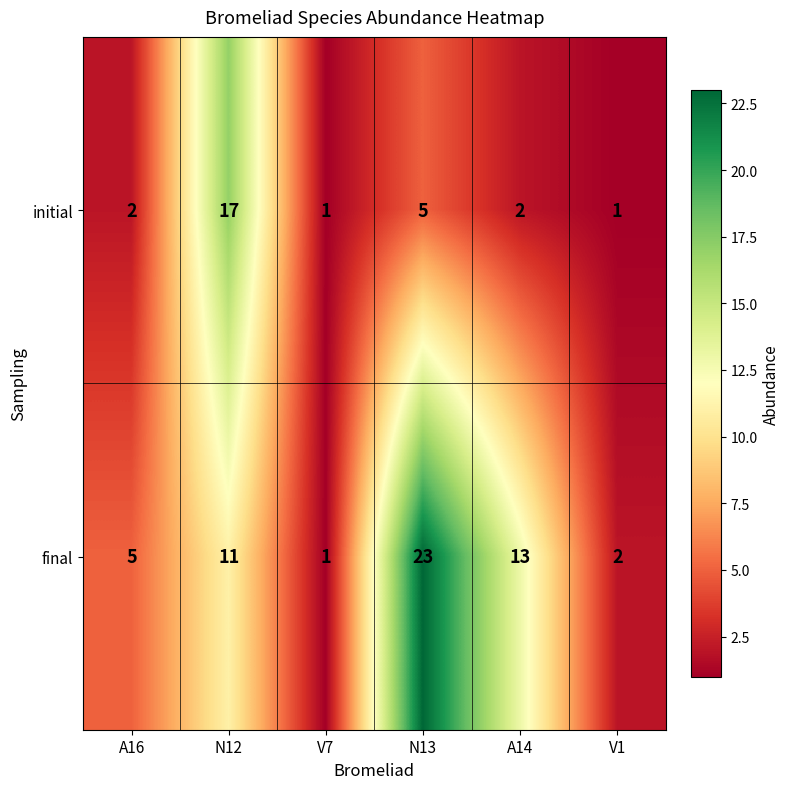

Which category has the lowest value in the final series?

V7